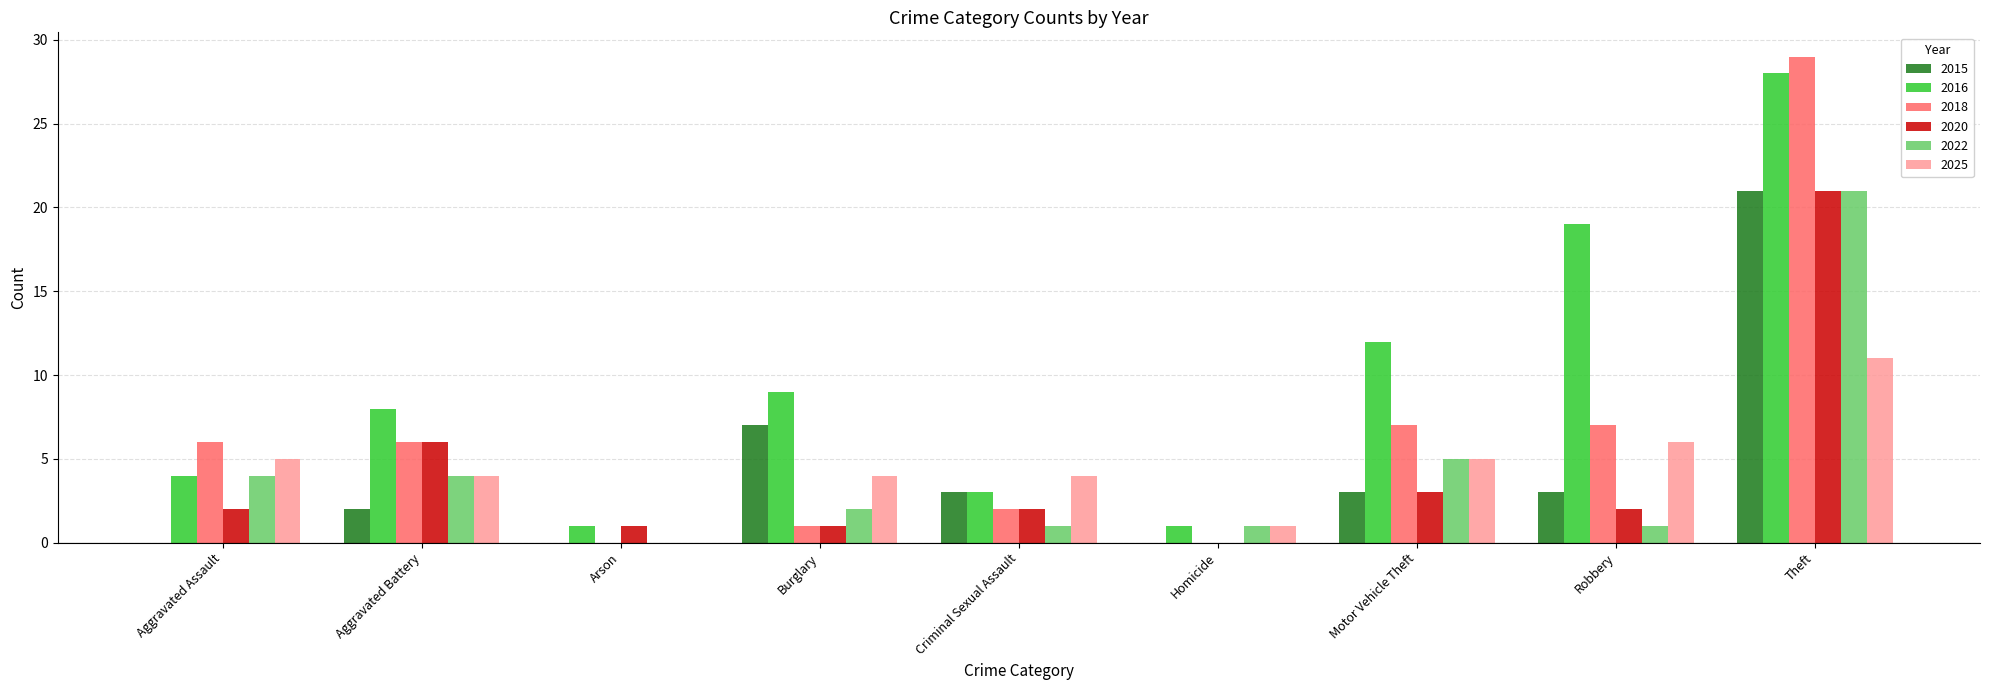

The 2020 series shows 2 at Robbery. True or false?

True